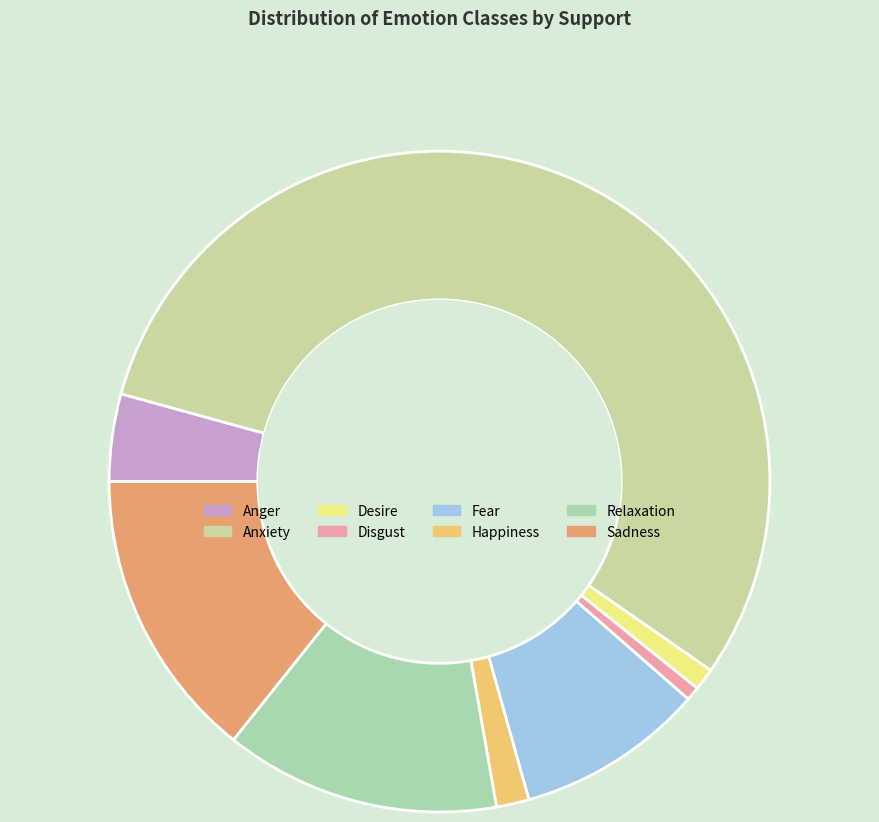

True or false: Disgust accounts for 1% of the total.

True